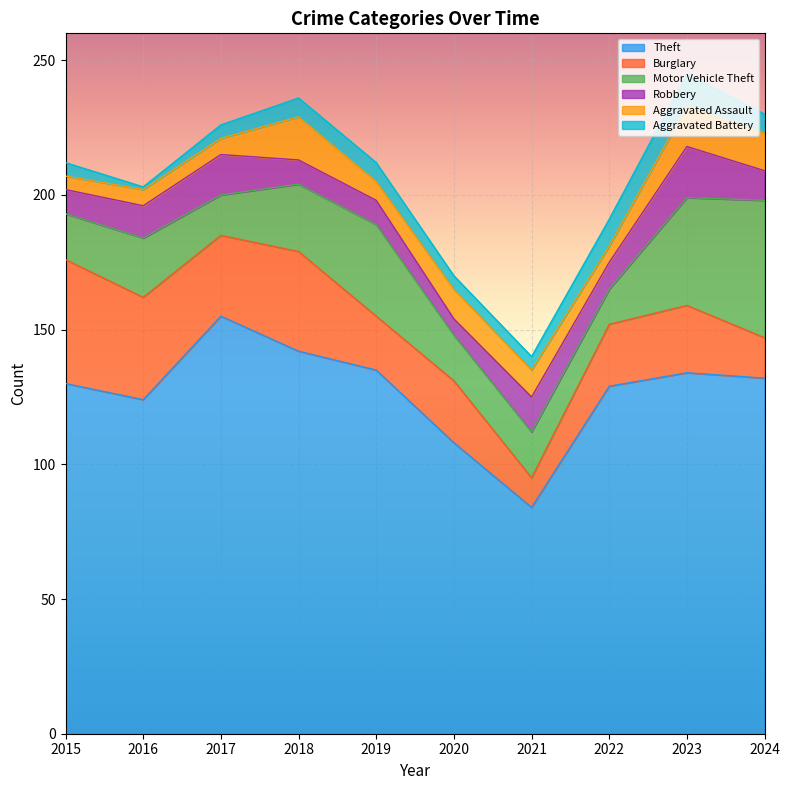

What are all the series names shown in the legend?

Theft, Burglary, Motor Vehicle Theft, Robbery, Aggravated Assault, Aggravated Battery